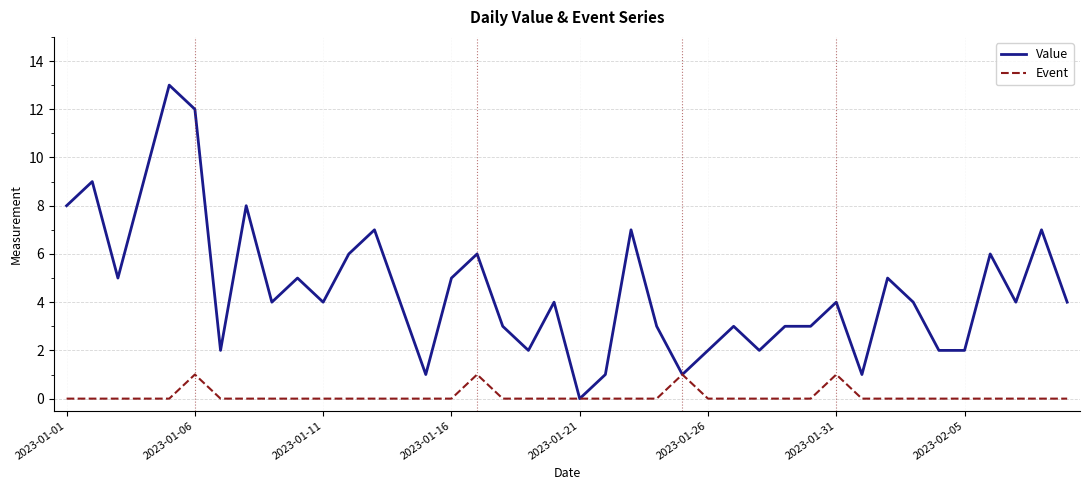

Which series has the widest spread of values?

Value